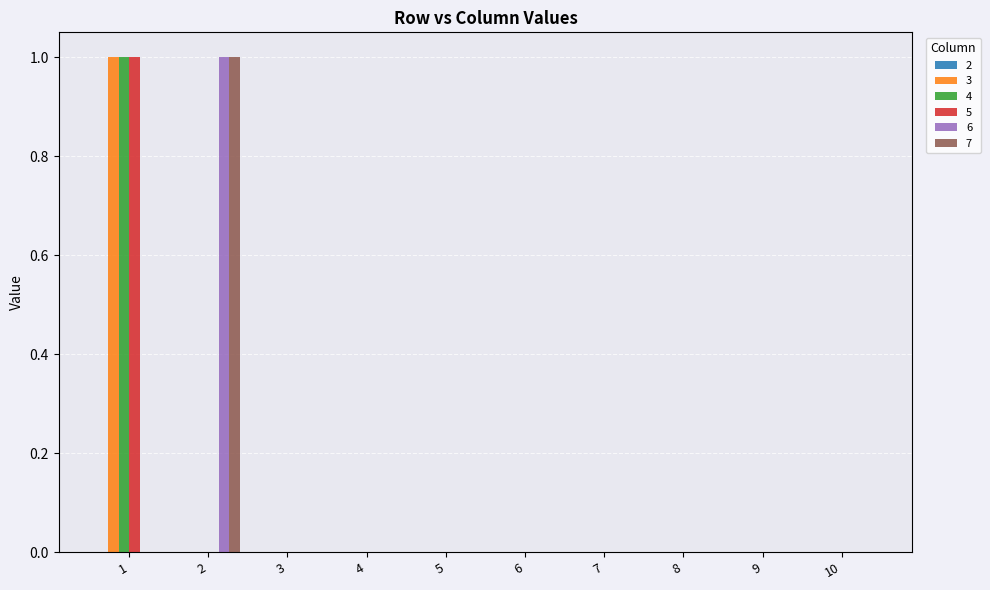

The value of 6 at 6 is 0. True or false?

True